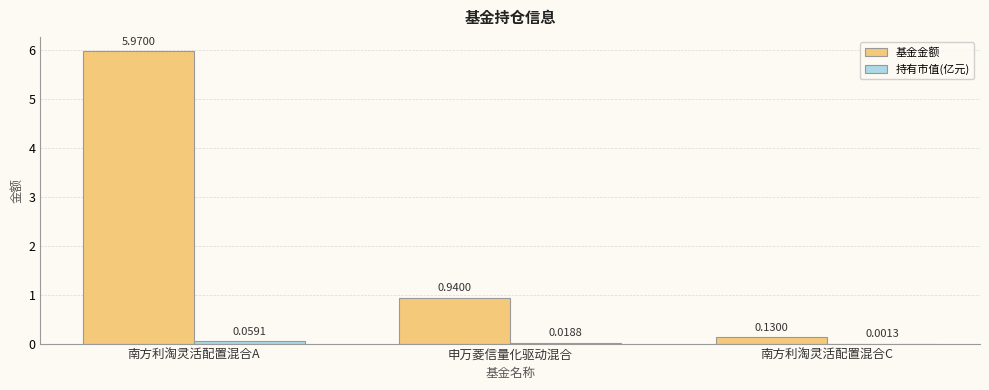

Between 南方利淘灵活配置混合A and 南方利淘灵活配置混合C, which series saw the biggest shift?

基金金额